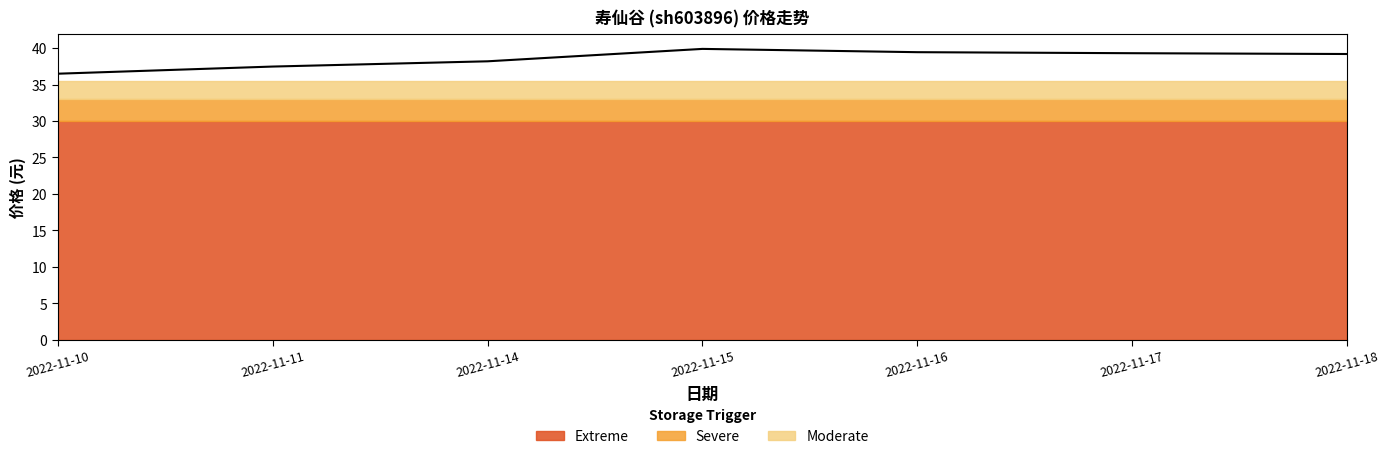

At which label does the data first exceed 39?

2022-11-15